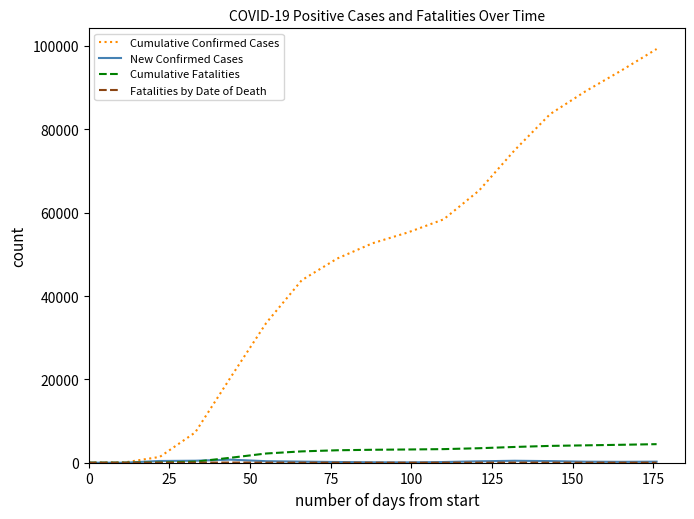

What is the maximum value shown in the chart?

99257